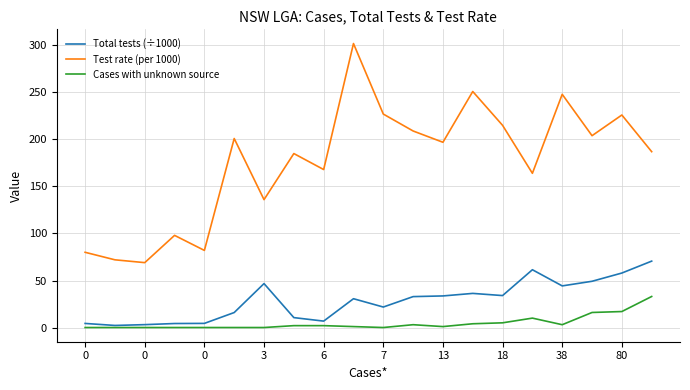

Which series has the widest spread of values?

Test rate (per 1000)